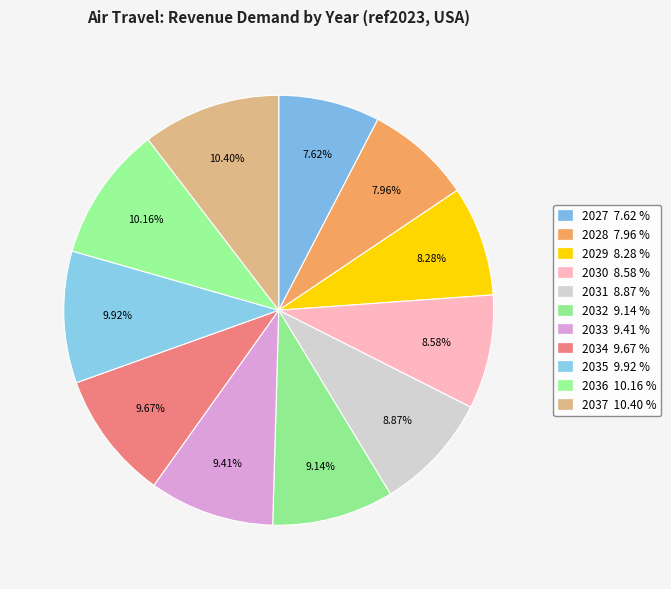

Combined, do 2037 and 2033 account for over 50%?

No